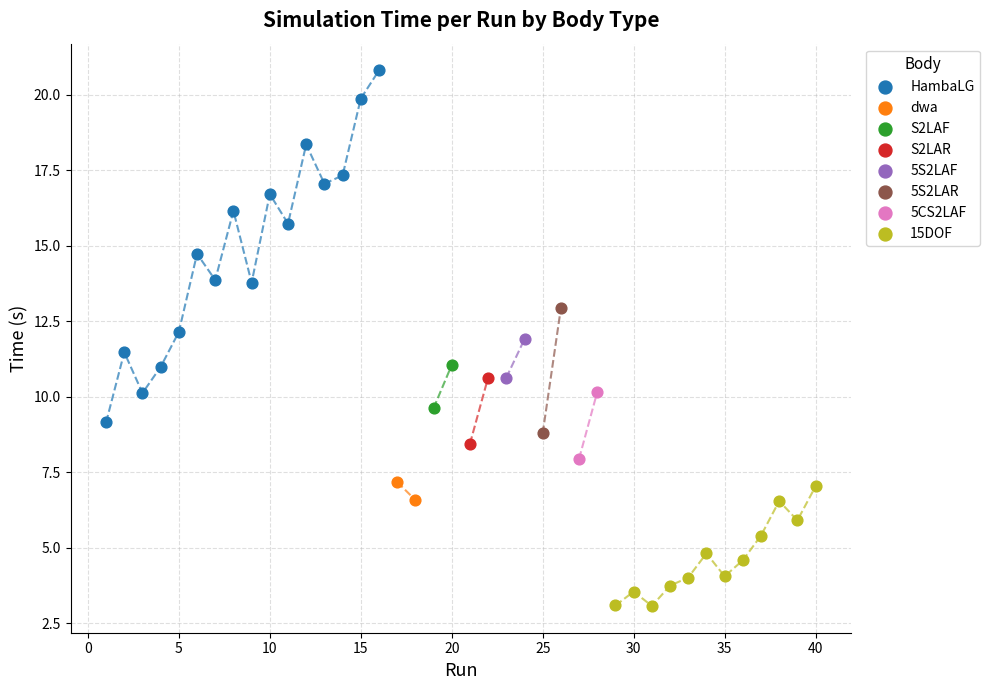

What are all the series names shown in the legend?

HambaLG, dwa, S2LAF, S2LAR, 5S2LAF, 5S2LAR, 5CS2LAF, 15DOF